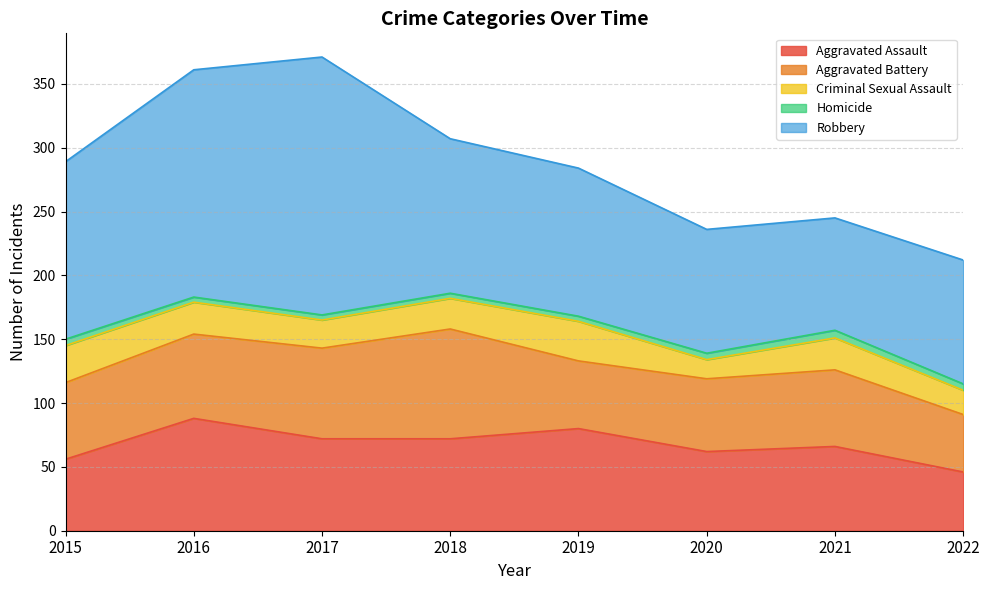

Reading left to right, extract all data points from this chart.

Aggravated Assault: 56	88	72	72	80	62	66	46
Aggravated Battery: 60	66	71	86	53	57	60	45
Criminal Sexual Assault: 29	25	22	24	31	15	25	19
Homicide: 5	4	4	4	4	5	6	5
Robbery: 139	178	202	121	116	97	88	97